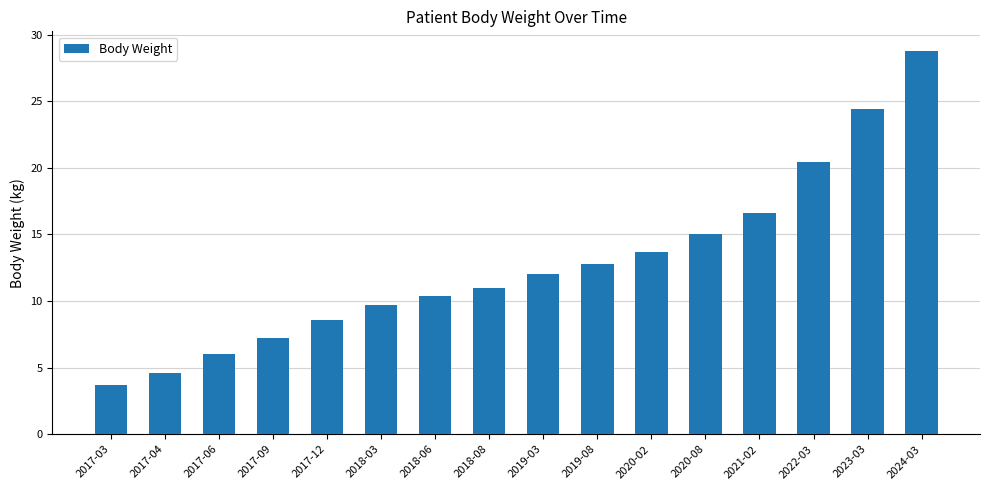

What is the difference between the values at 2017-03 and 2017-12?

4.9